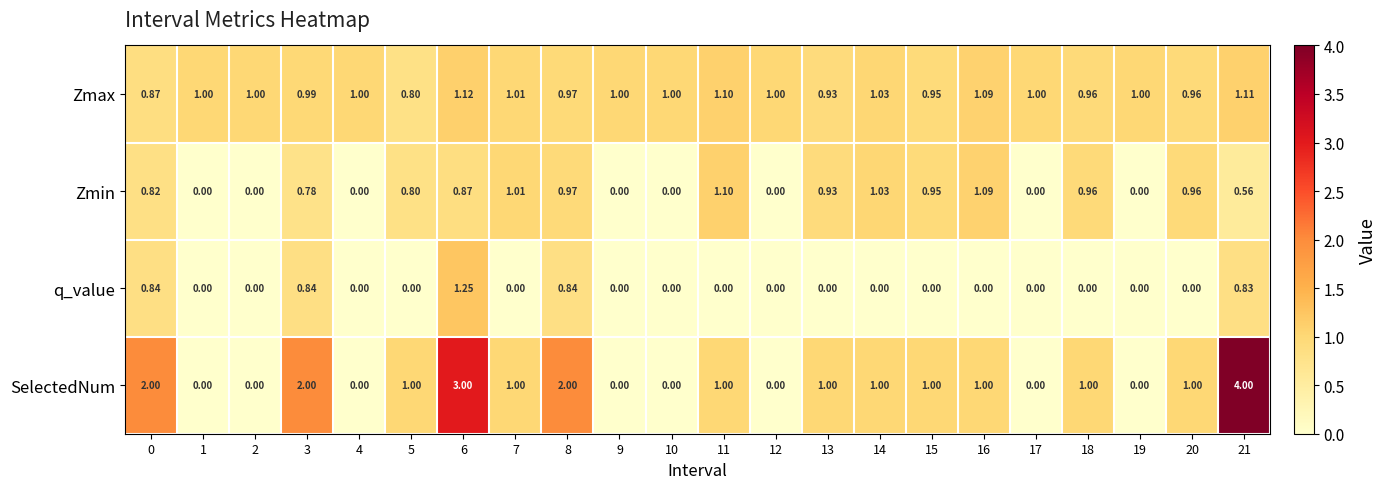

List the series in order of their peak value, lowest first.

Zmin, Zmax, q_value, SelectedNum